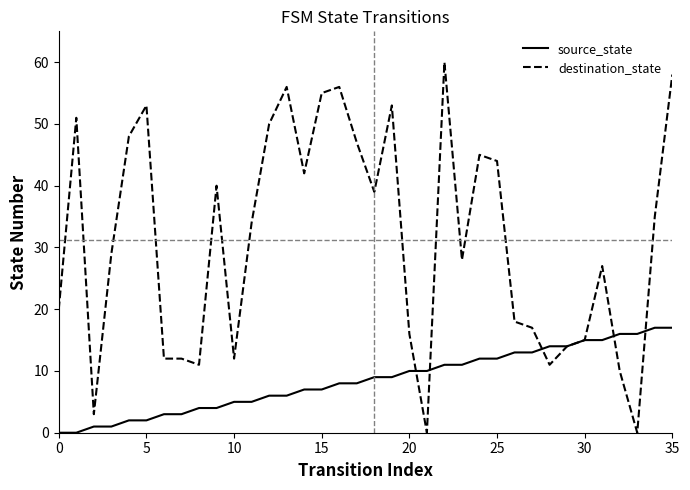

Rank the series by their maximum value, from highest to lowest.

destination_state, source_state